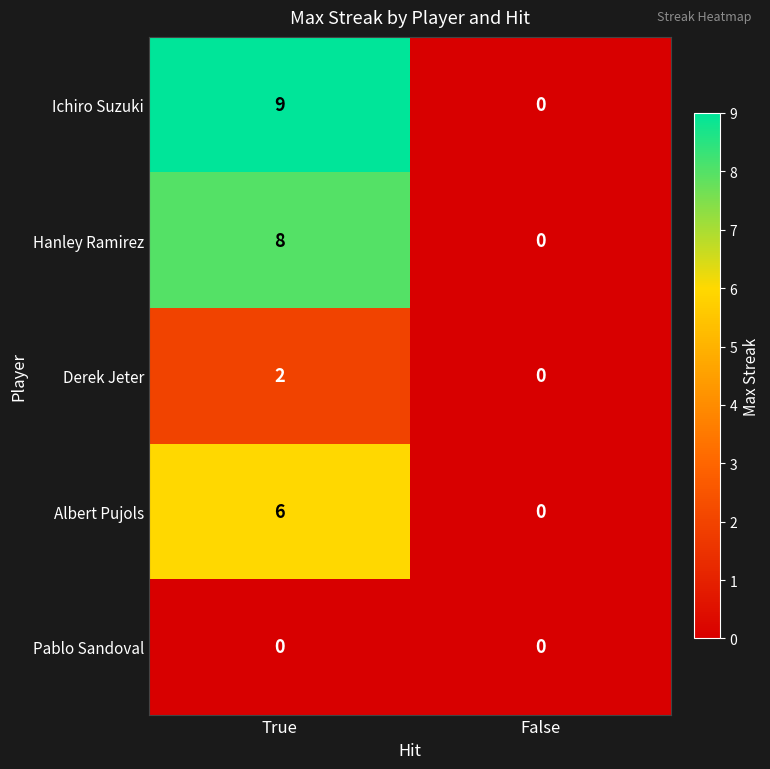

True or false: Hanley Ramirez has a value of 13 at True.

False